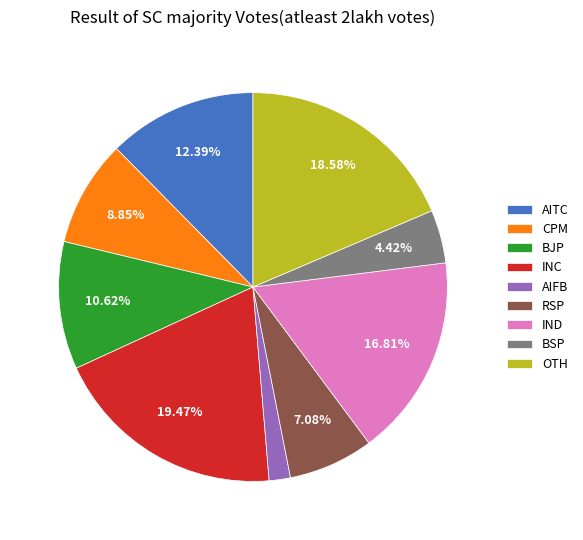

Which category has the smallest portion of the pie?

AIFB